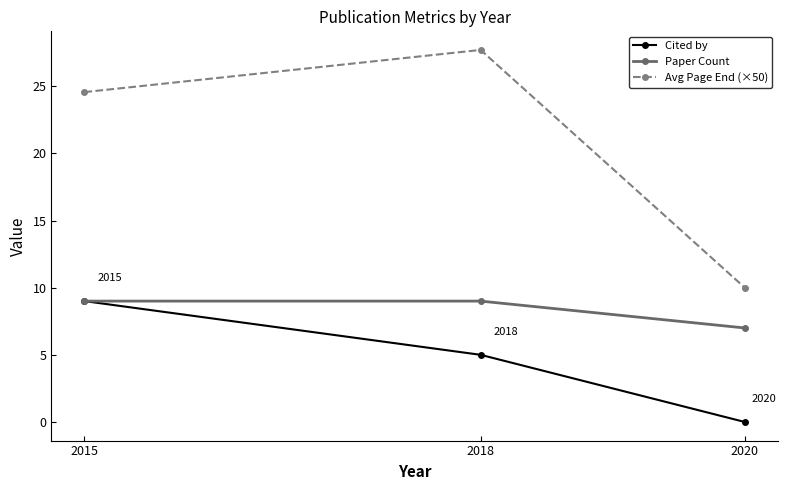

The value of Paper Count at 2015 is 9.0. True or false?

True